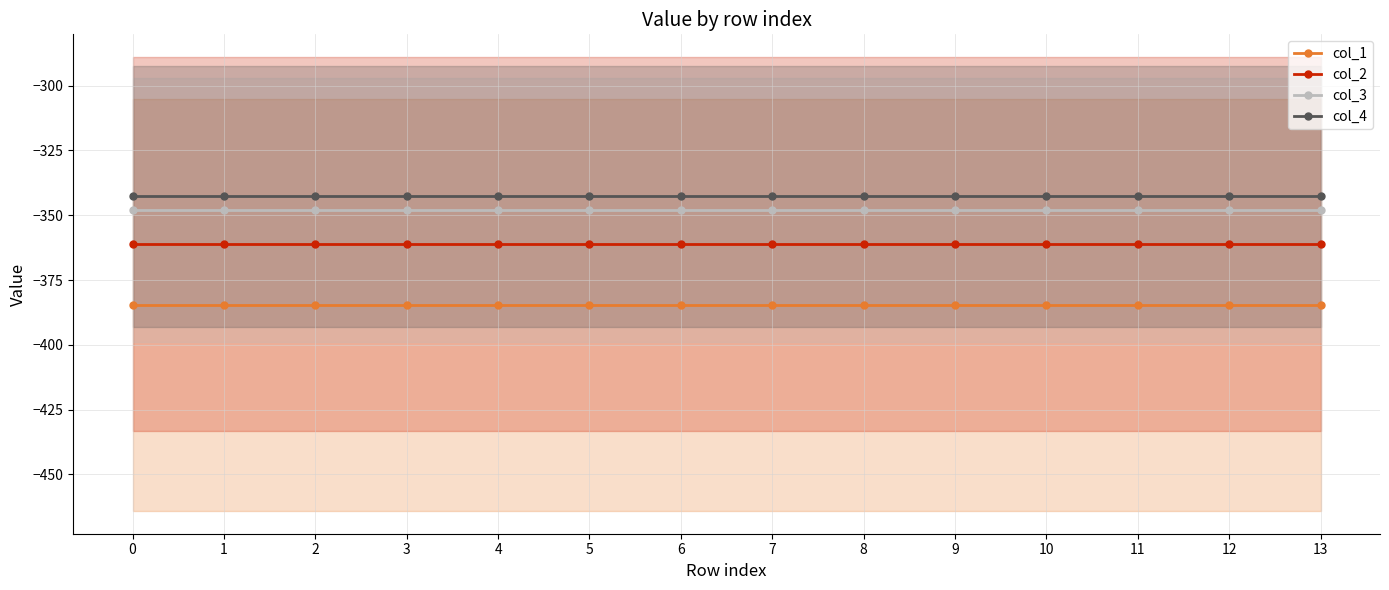

Reading left to right, transcribe all the data shown in this chart.

col_1: 0=-384.6	1=-384.6	2=-384.6	3=-384.6	4=-384.6	5=-384.6	6=-384.6	7=-384.6	8=-384.6	9=-384.6	10=-384.6	11=-384.6	12=-384.6	13=-384.6
col_2: 0=-361.1	1=-361.1	2=-361.1	3=-361.1	4=-361.1	5=-361.1	6=-361.1	7=-361.1	8=-361.1	9=-361.1	10=-361.1	11=-361.1	12=-361.1	13=-361.1
col_3: 0=-347.9	1=-347.9	2=-347.9	3=-347.9	4=-347.9	5=-347.9	6=-347.9	7=-347.9	8=-347.9	9=-347.9	10=-347.9	11=-347.9	12=-347.9	13=-347.9
col_4: 0=-342.7	1=-342.7	2=-342.7	3=-342.7	4=-342.7	5=-342.7	6=-342.7	7=-342.7	8=-342.7	9=-342.7	10=-342.7	11=-342.7	12=-342.7	13=-342.7